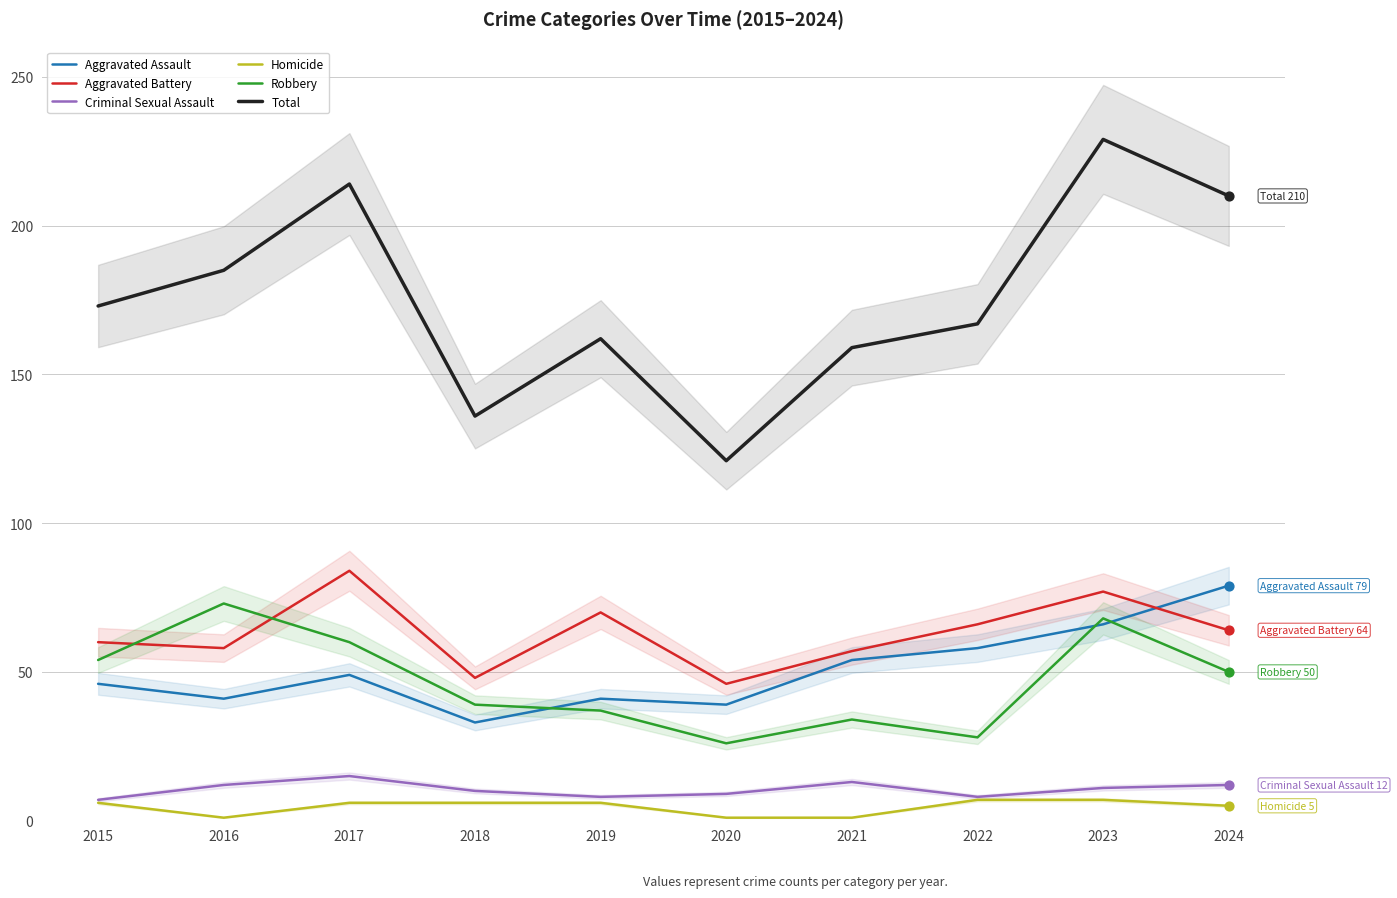

Which series has the widest spread of Y values?

Total